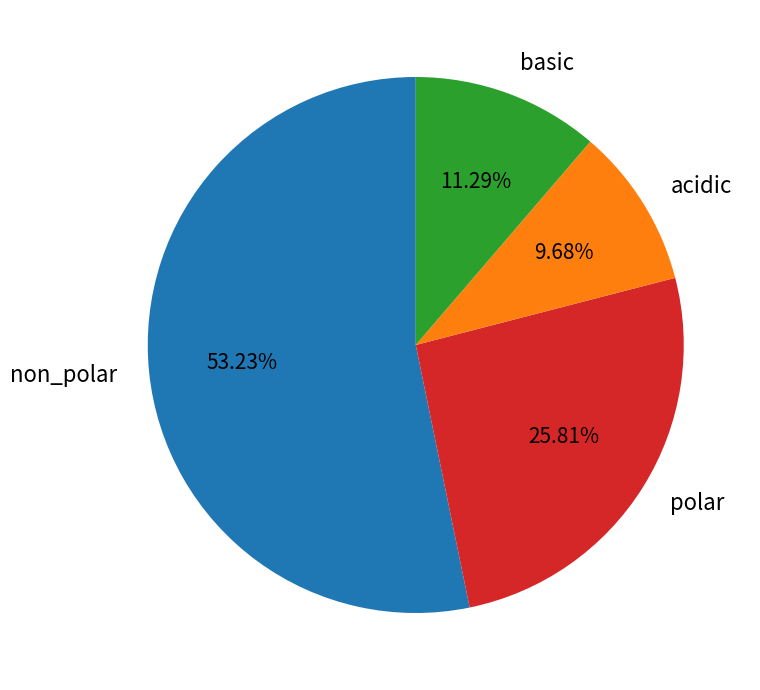

What percentage is the non_polar slice, to the nearest percent?

53%